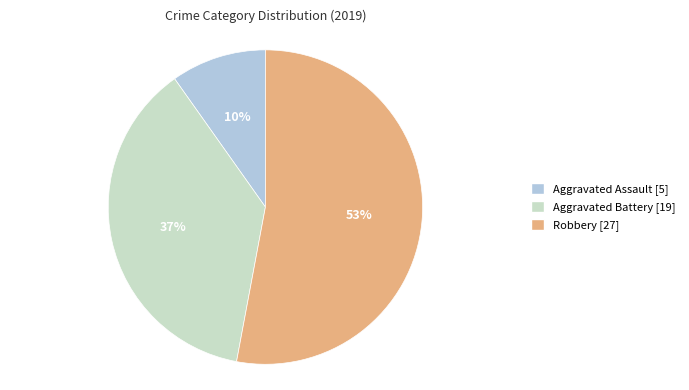

Is Robbery the majority of the pie?

Yes